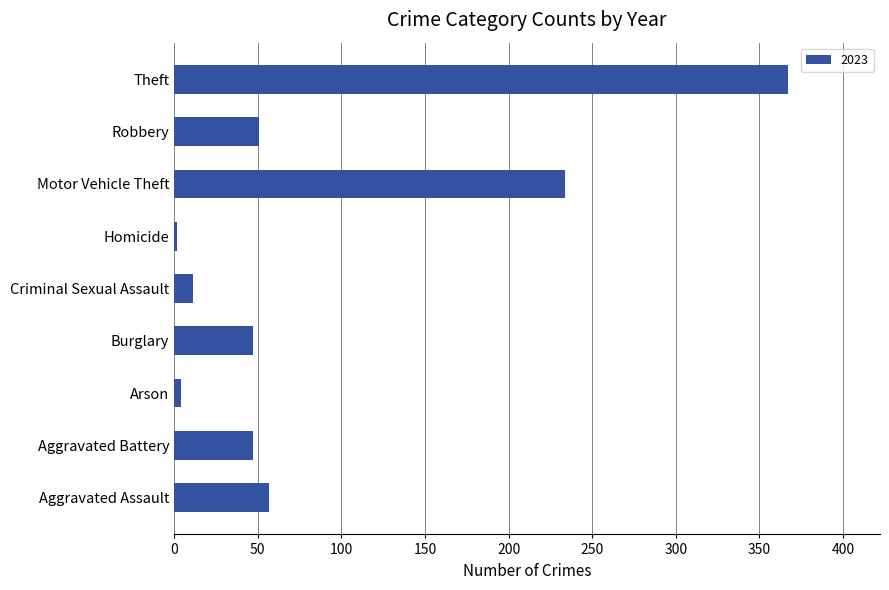

The value at Motor Vehicle Theft is 234. True or false?

True